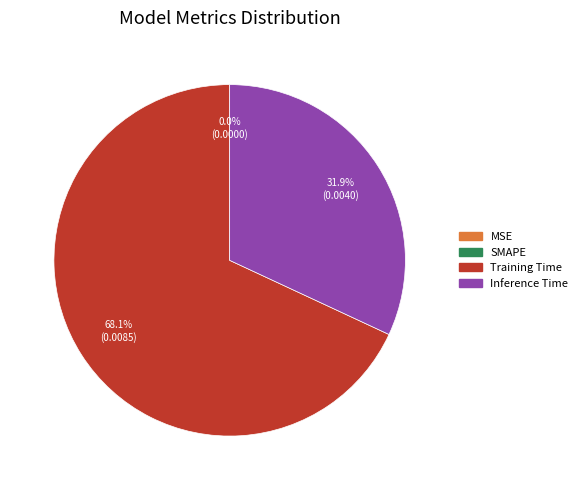

What percentage do MSE and Training Time together represent?

68.1%